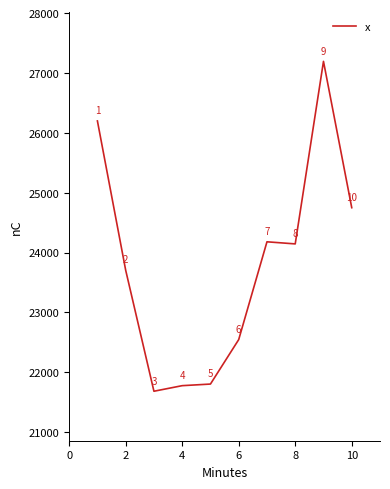

True or false: the data has more than 1 interior local peaks.

True